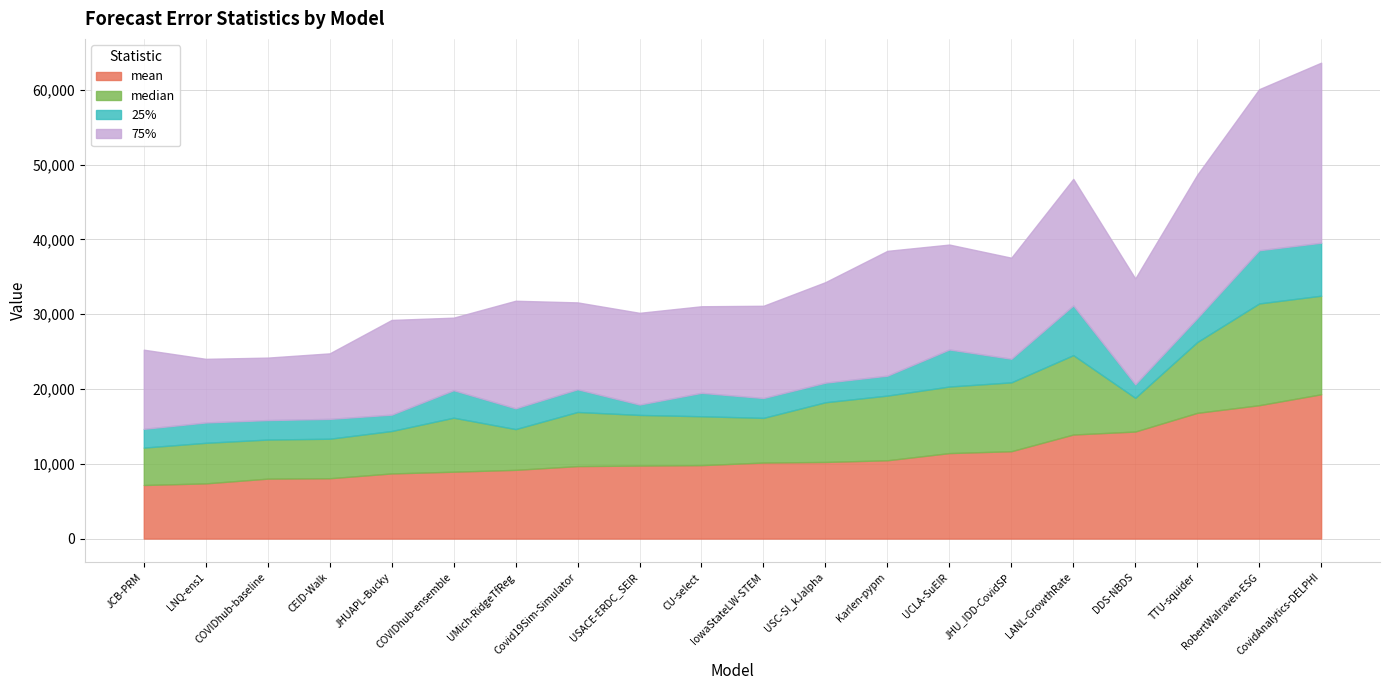

At which label does 25% first exceed 2780?

COVIDhub-ensemble